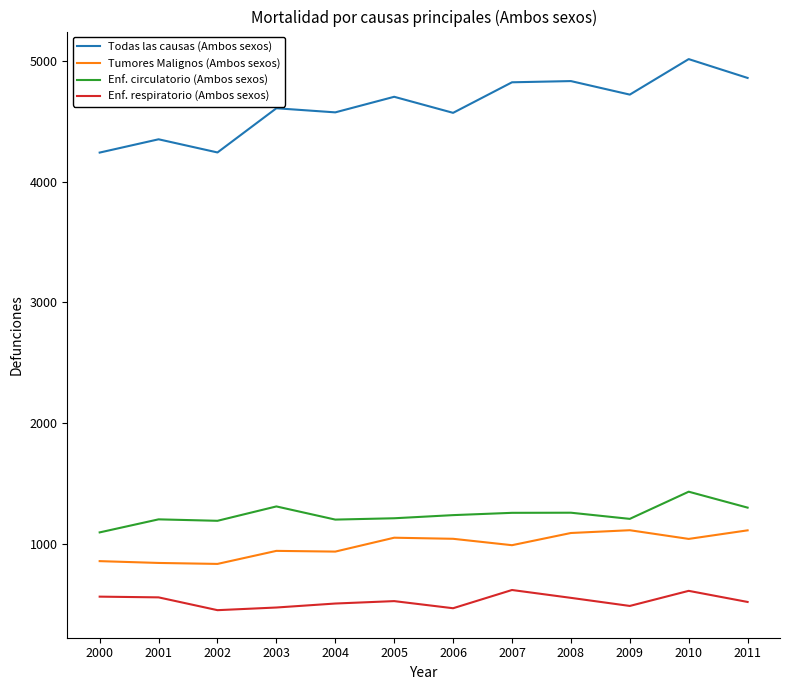

List the series in order of their peak value, lowest first.

Enf. respiratorio (Ambos sexos), Tumores Malignos (Ambos sexos), Enf. circulatorio (Ambos sexos), Todas las causas (Ambos sexos)